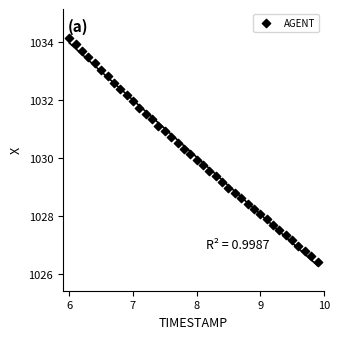

What is the range of X values (max minus min)?

3.9